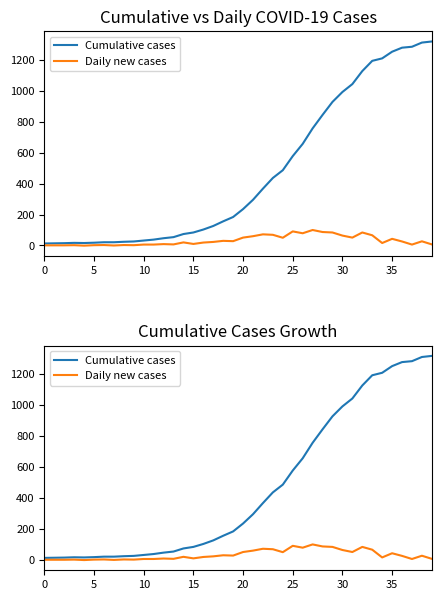

What is the difference between the maximum and minimum values in the Daily new cases series?

101